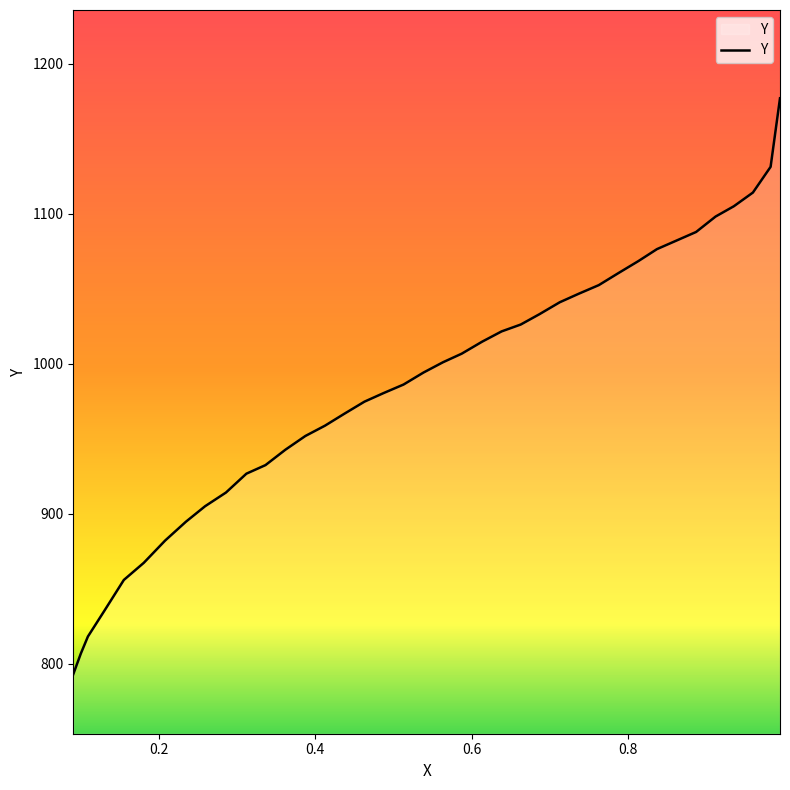

What is the greatest value displayed?

1177.1